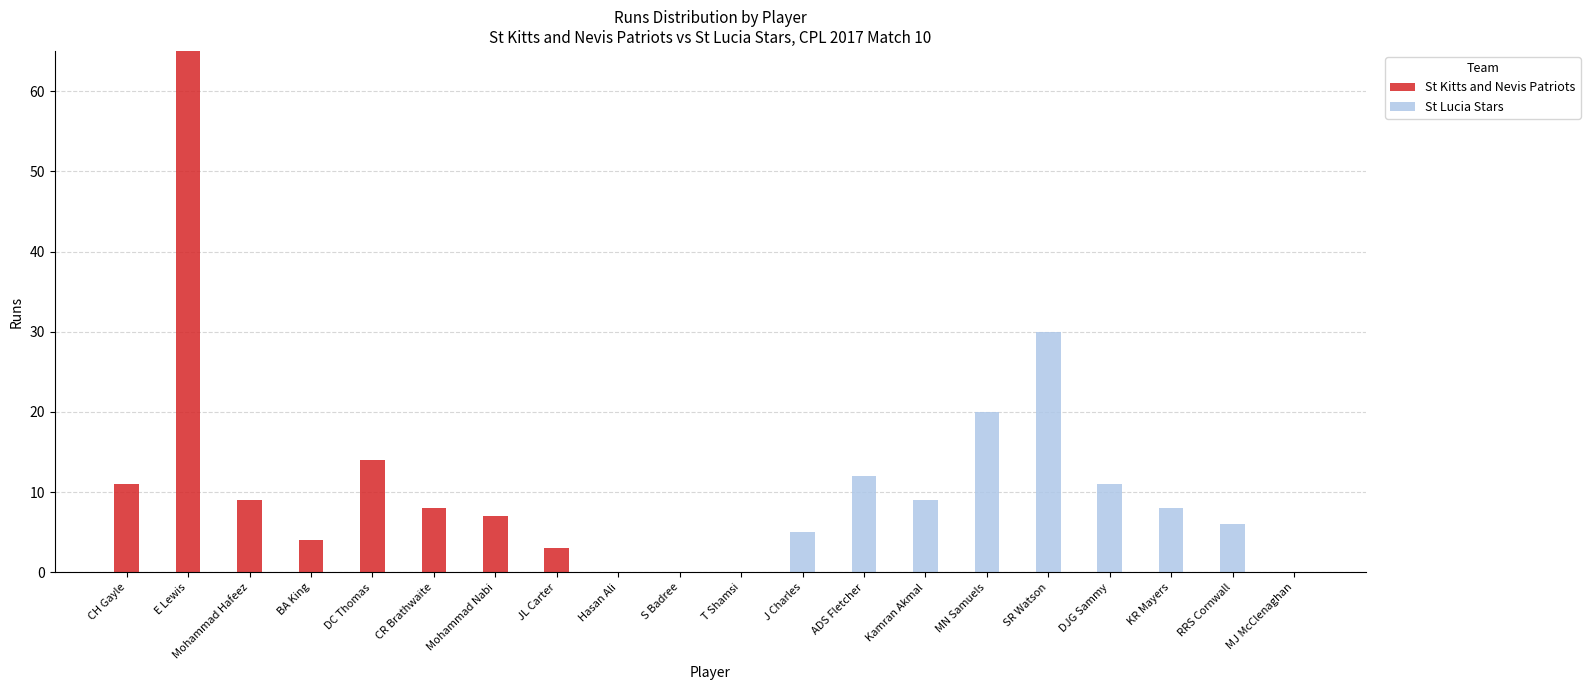

What is the sum of the St Kitts and Nevis Patriots values at S Badree and DC Thomas?

14